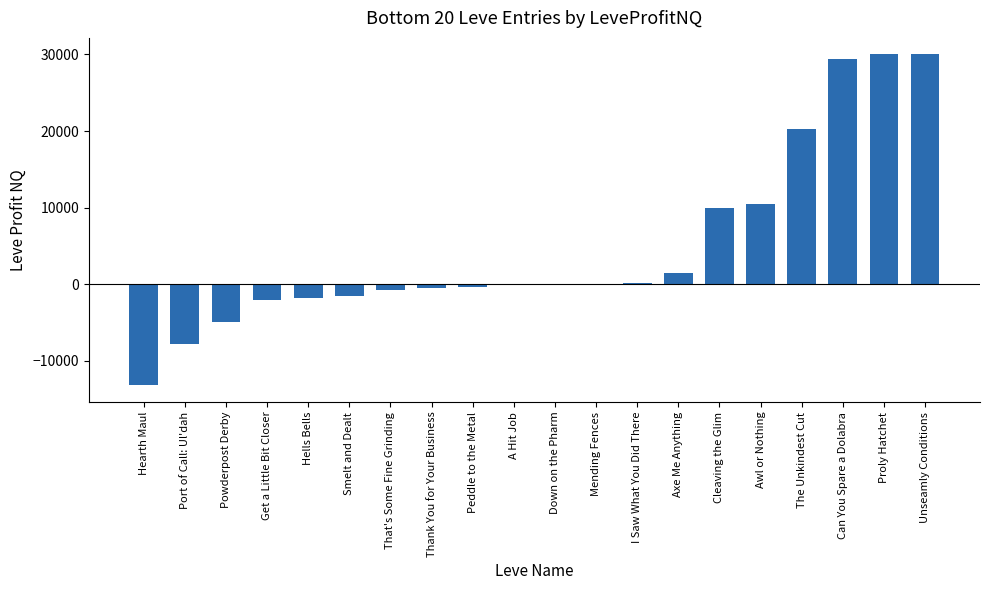

True or false: the data shows 43.3 at Mending Fences.

True